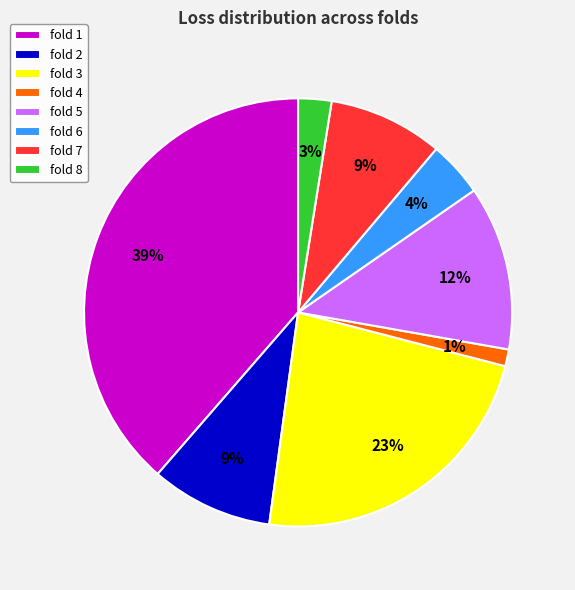

To the nearest percent, what is the difference between the fold 2 and fold 5 slice percentages?

3%